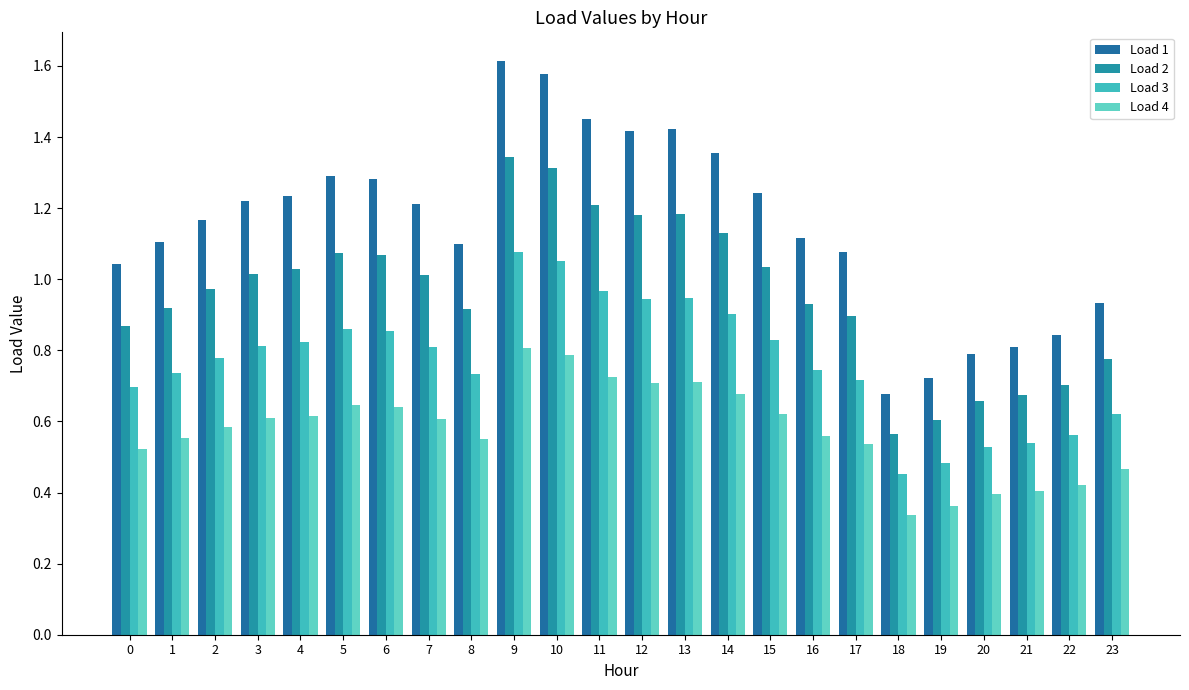

Count the number of categories in the chart.

24